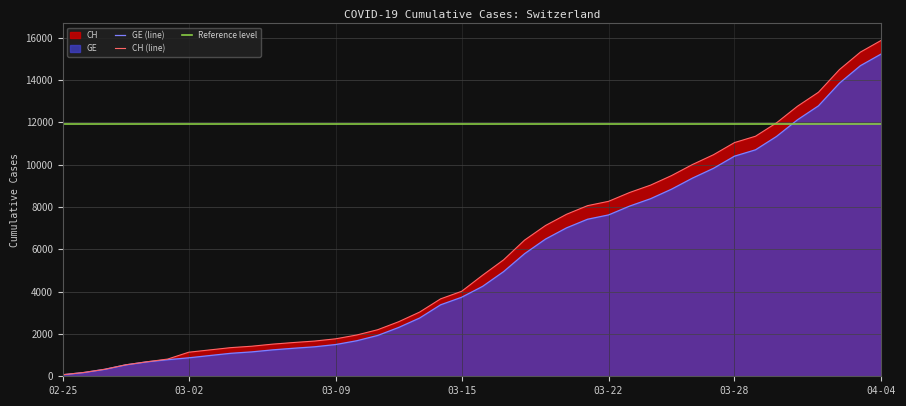

Which category has the highest value in the CH (line) series?

04-04